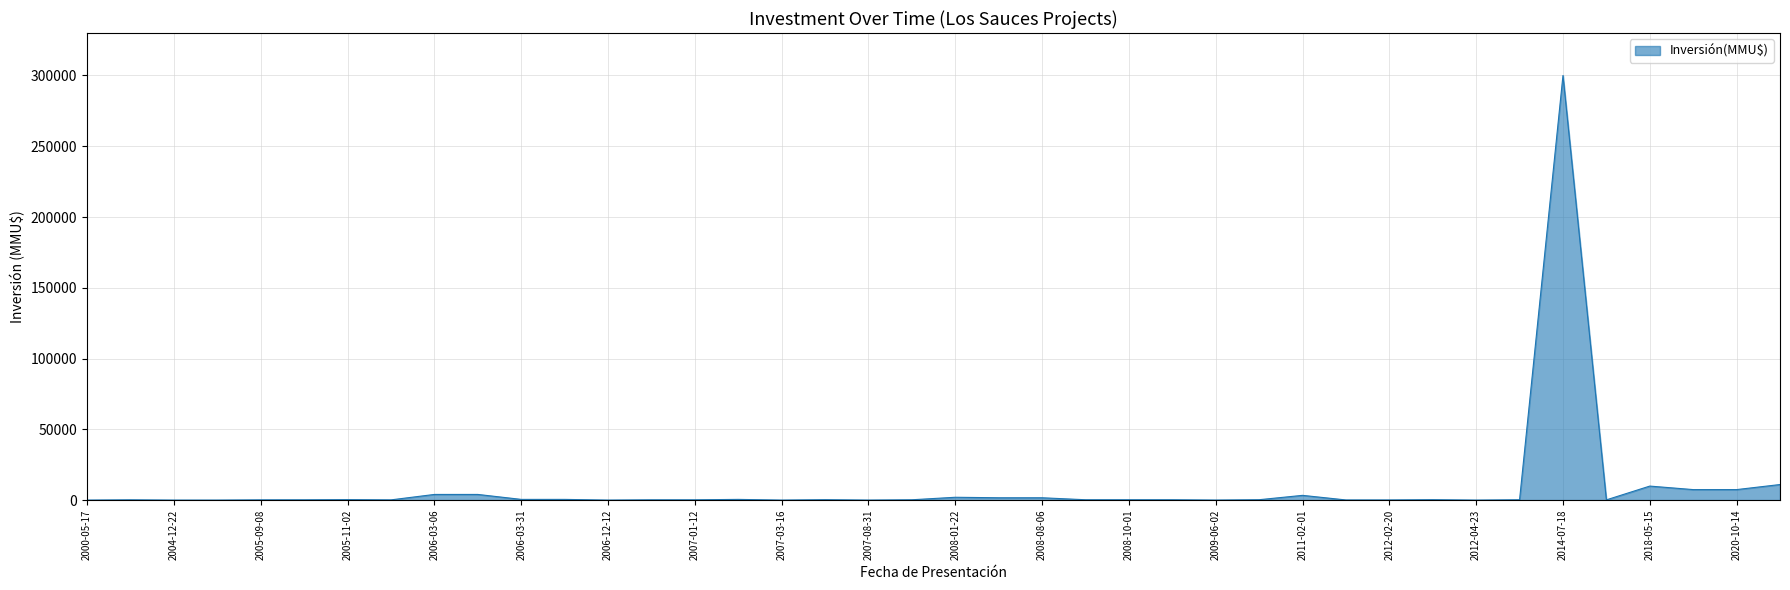

What is the average value?

8947